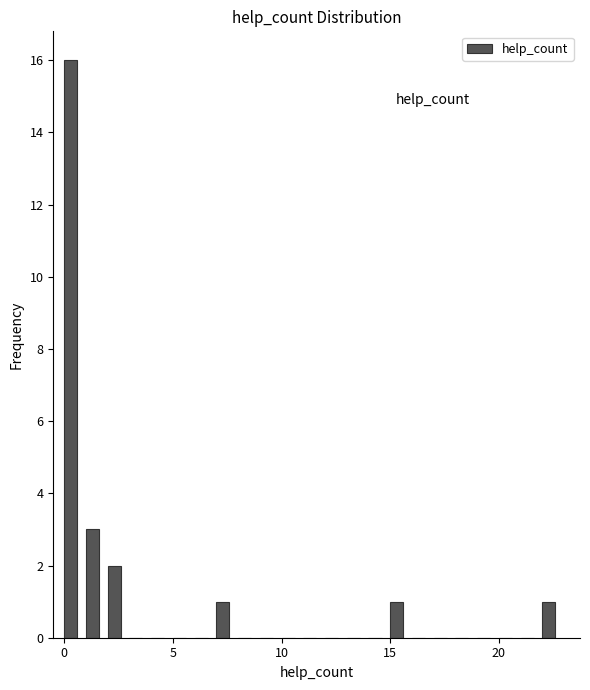

Around what value on the x-axis is the tallest bar? Give the approximate position of its centre, as read against the axis.

0.5